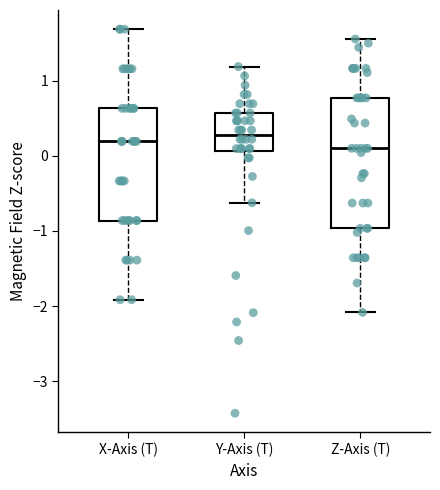

Where does the median line of the box for X-Axis (T) sit on the y-axis? The values are not printed on the chart, so give them approximately, as read against the axis.

0.2